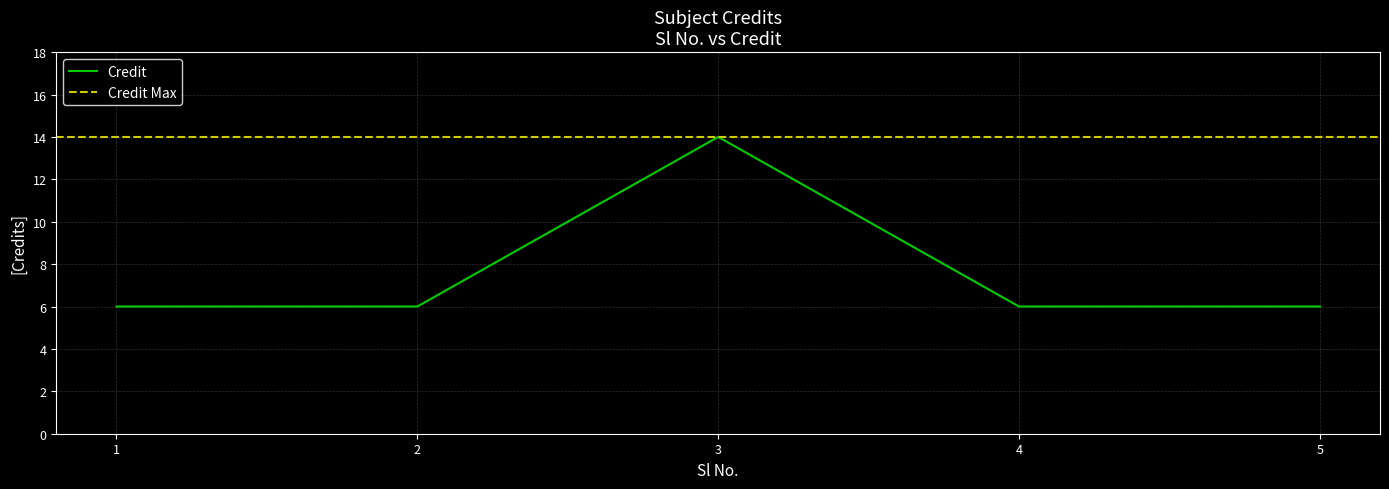

At which label is the value closest to 10?

1